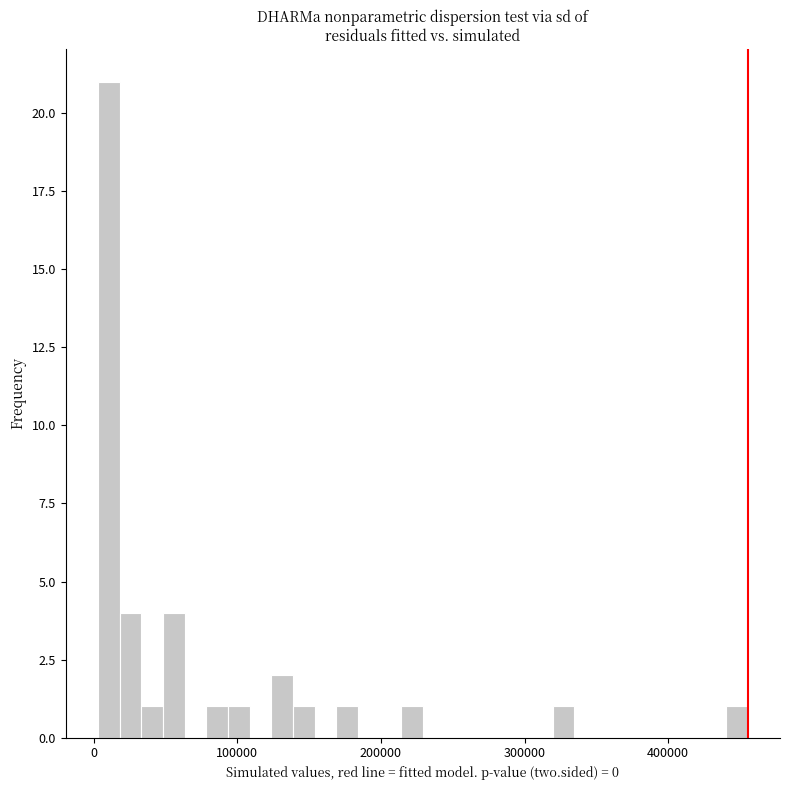

Around what value on the x-axis is the tallest bar? Give the approximate position of its centre, as read against the axis.

10000